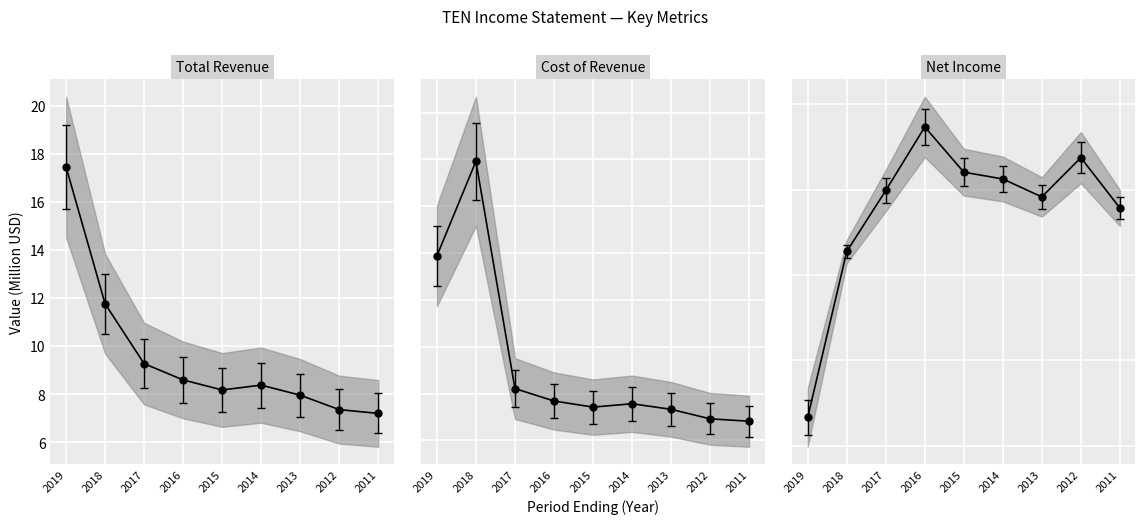

How many data points in Total Revenue are above 8?

6